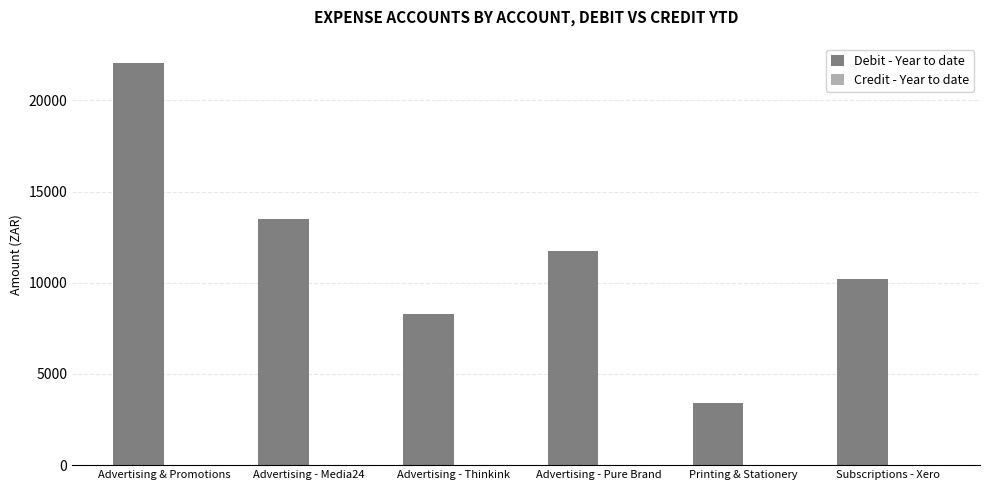

Rank the categories by value from highest to lowest.

Advertising & Promotions, Advertising - Media24, Advertising - Pure Brand, Subscriptions - Xero, Advertising - Thinkink, Printing & Stationery